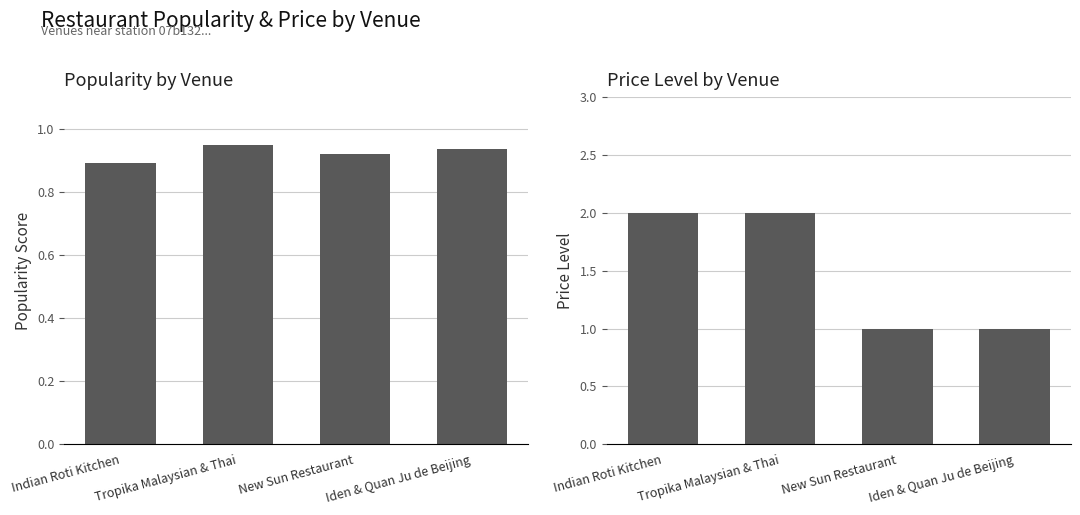

What is the spread (max minus min) of values at New Sun Restaurant?

0.1